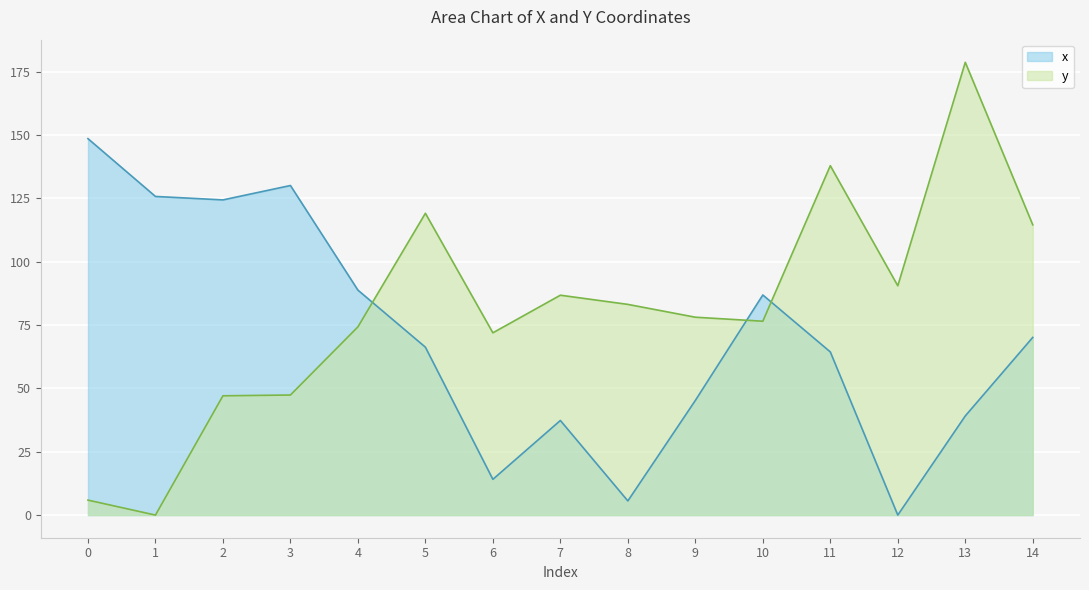

True or false: x and y cross at least once.

True